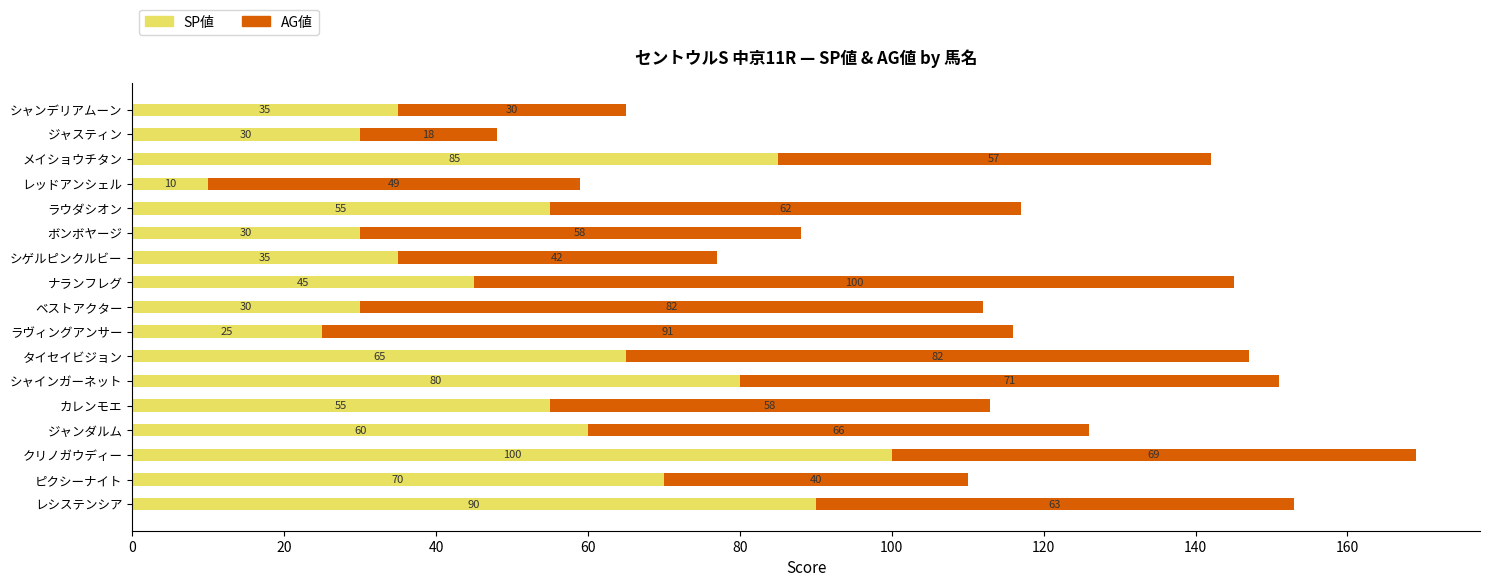

Which category has the lowest value in the SP値 series?

レッドアンシェル